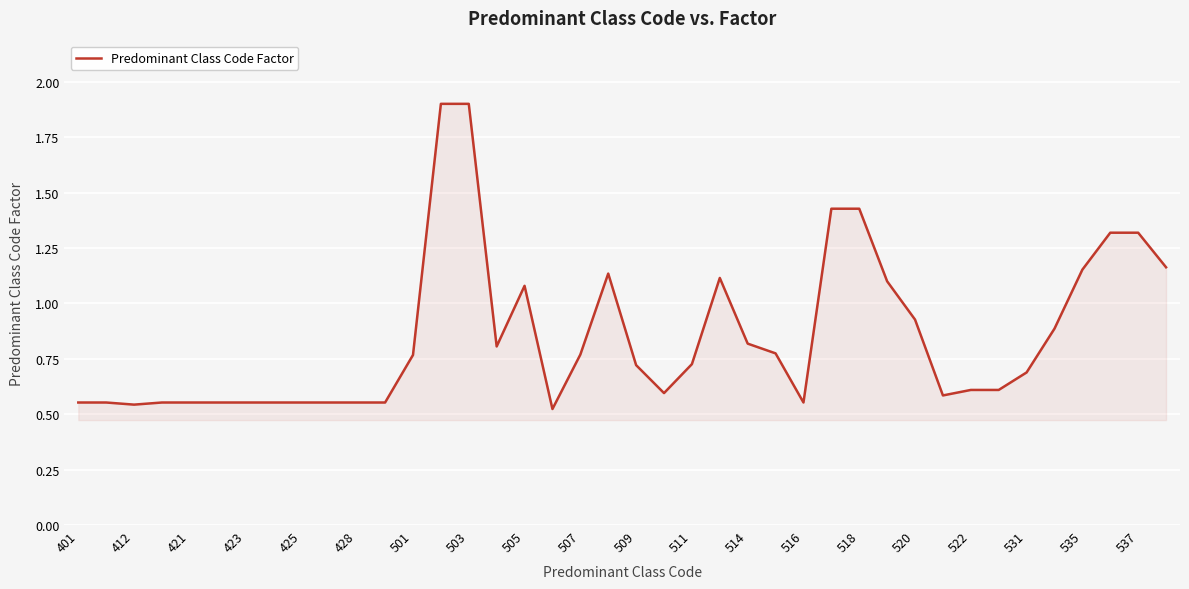

What is the maximum value shown in the chart?

1.9